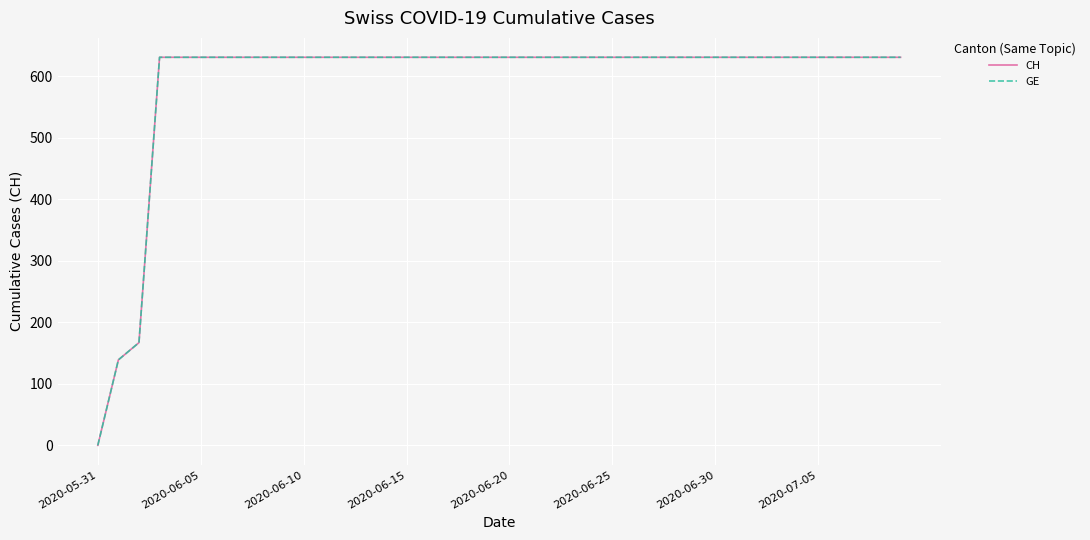

Rank the series by their maximum value, from highest to lowest.

CH, GE